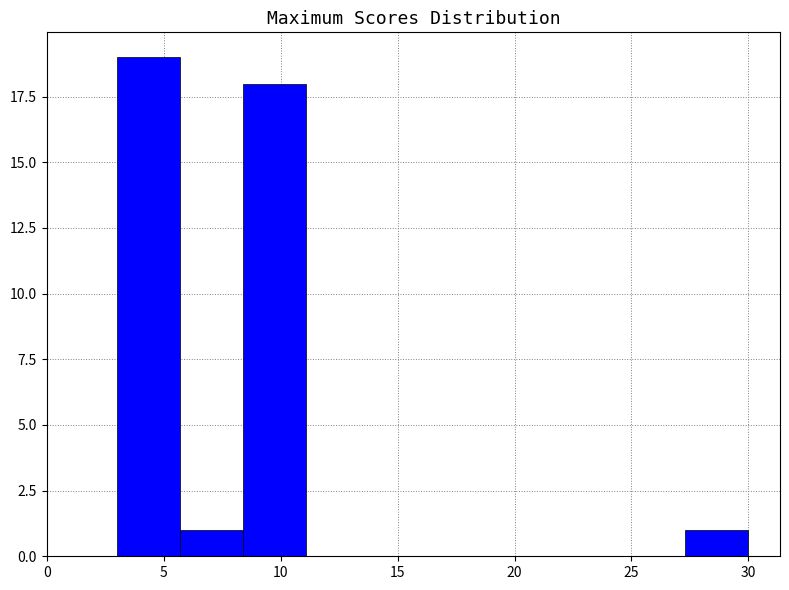

How tall is the bar that spans 3.0 to 5.7 on the x-axis? Neither the bar edges nor the heights are printed on the chart, so give them approximately, as read against the axes.

19